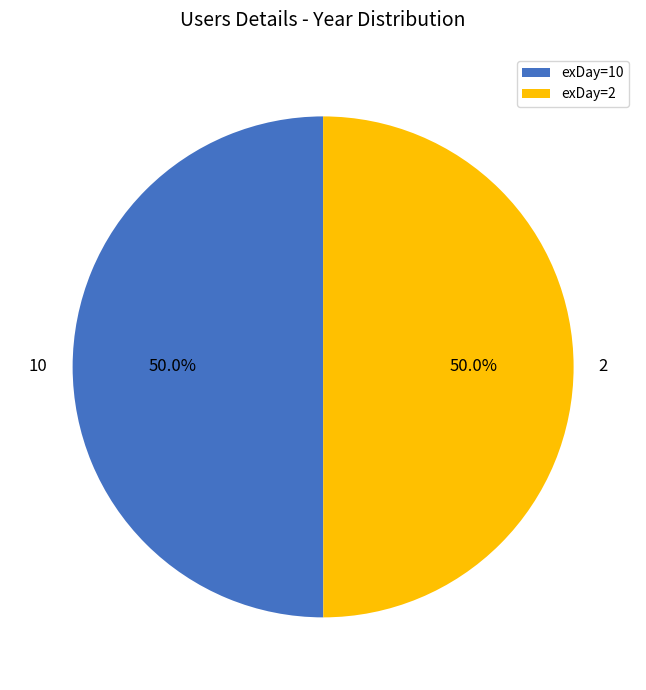

Is the sum of exDay=2 and exDay=10 greater than half?

Yes